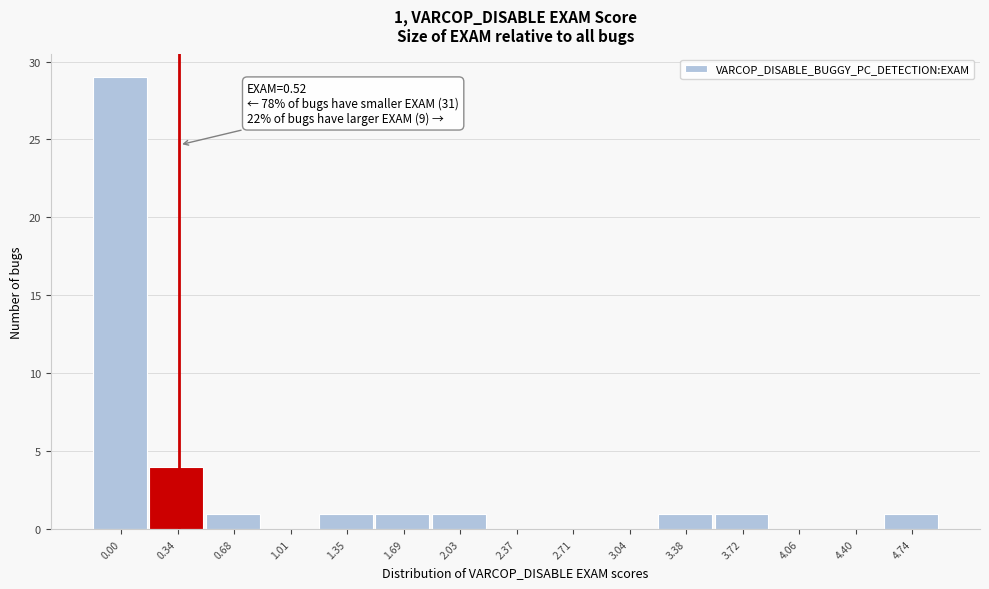

Reading right to left, extract all data points from this chart.

4.74=1	4.40=0	4.06=0	3.72=1	3.38=1	3.04=0	2.71=0	2.37=0	2.03=1	1.69=1	1.35=1	1.01=0	0.68=1	0.34=4	0.00=29